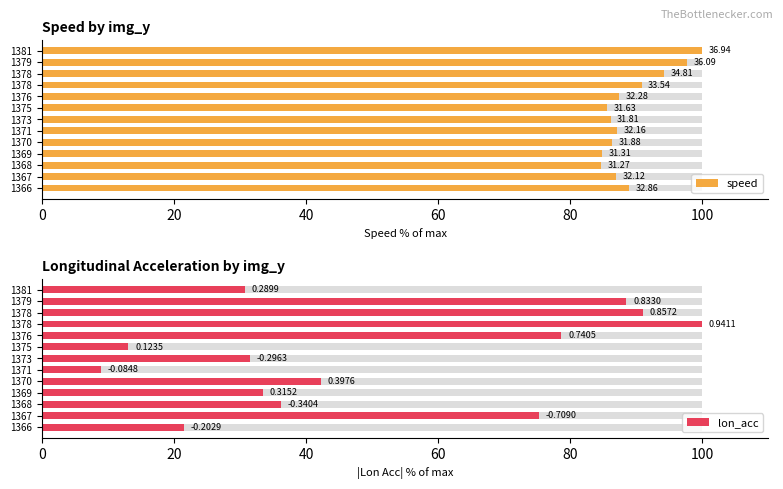

True or false: lon_acc has a value of 22.1 at 1370.

False